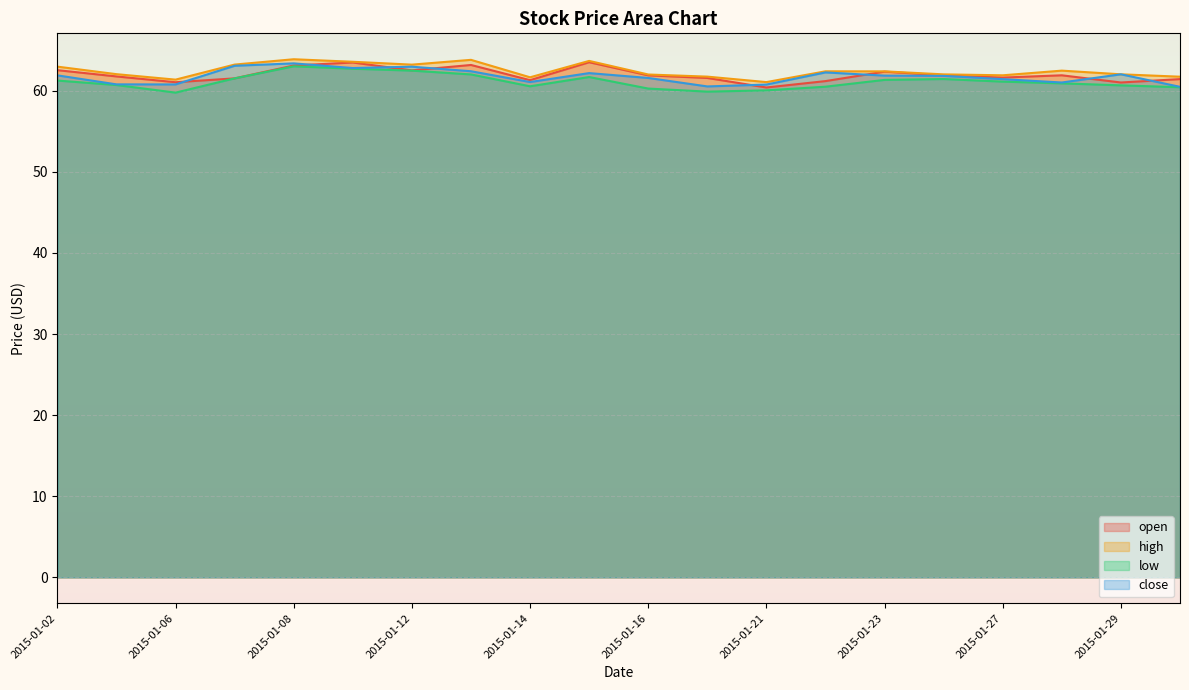

How many lines are shown in the chart?

4